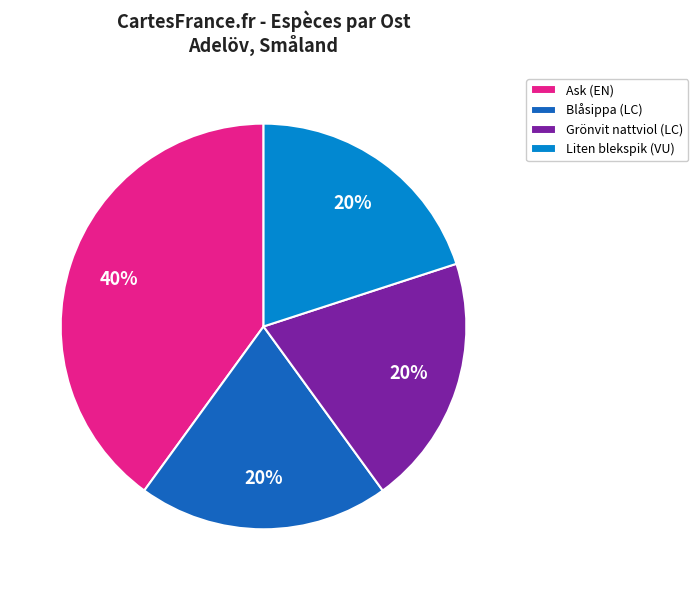

Combined, do Liten blekspik (VU) and Blåsippa (LC) account for over 50%?

No